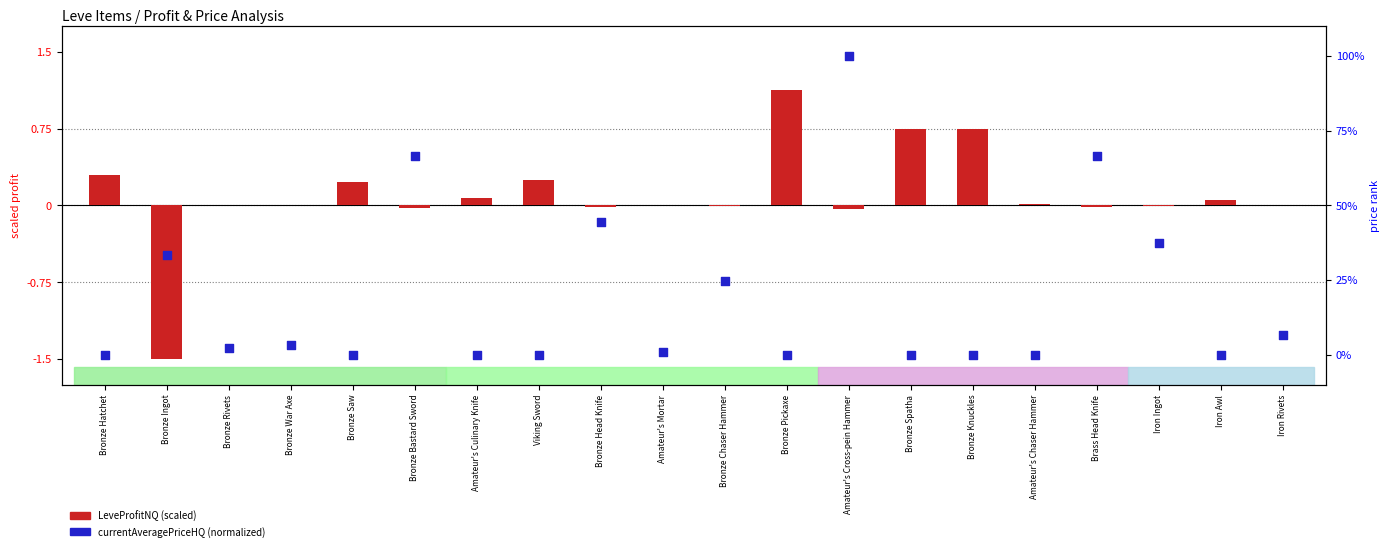

At which category is the sum across all series the highest?

Amateur's Cross-pein Hammer